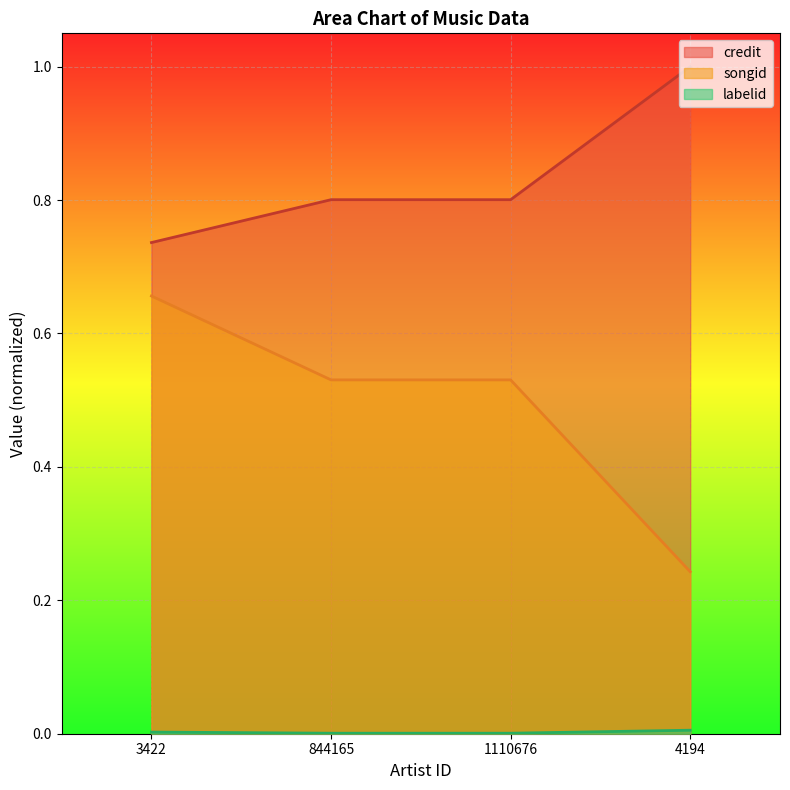

Which series has the largest total across all categories?

credit